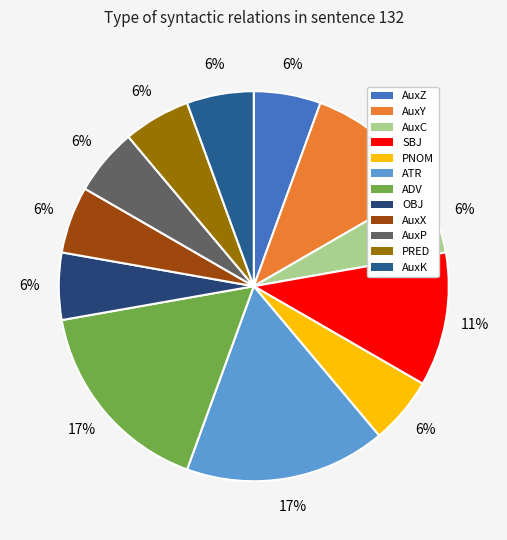

Rank the categories by value from highest to lowest.

ATR, ADV, AuxY, SBJ, AuxZ, AuxC, PNOM, OBJ, AuxX, AuxP, PRED, AuxK